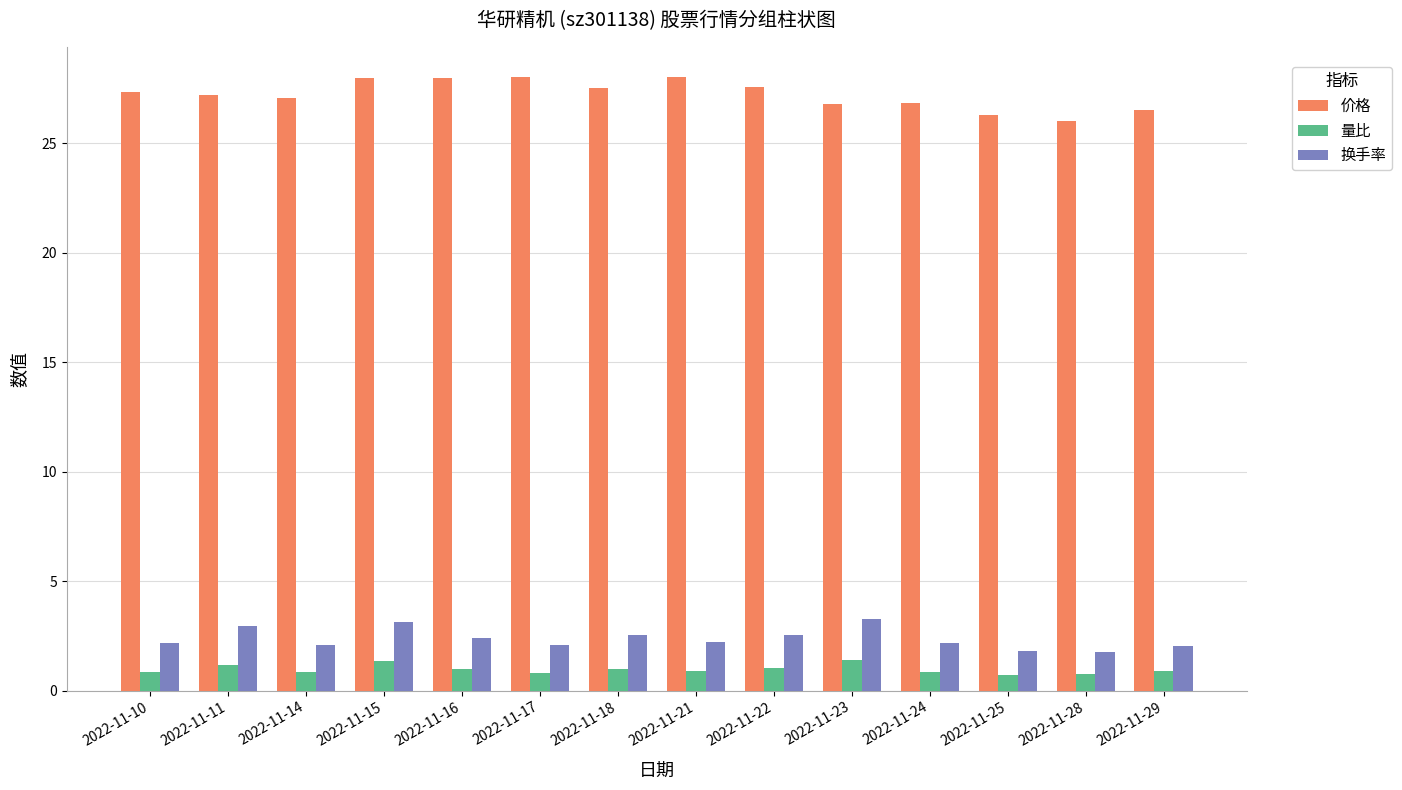

What is the value of the 价格 bar at the 12th from the left?

26.3